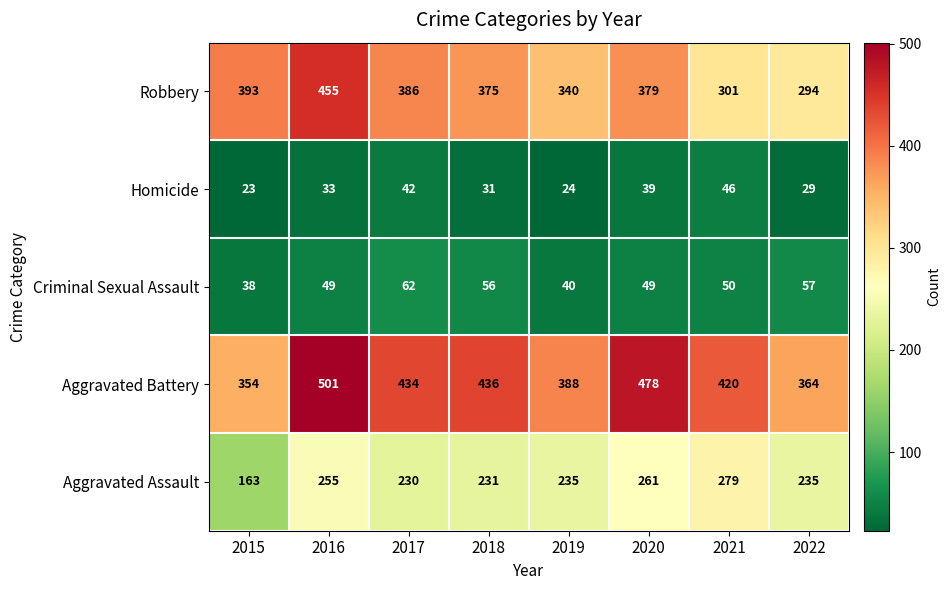

Which category has the lowest value in the Aggravated Battery series?

2015